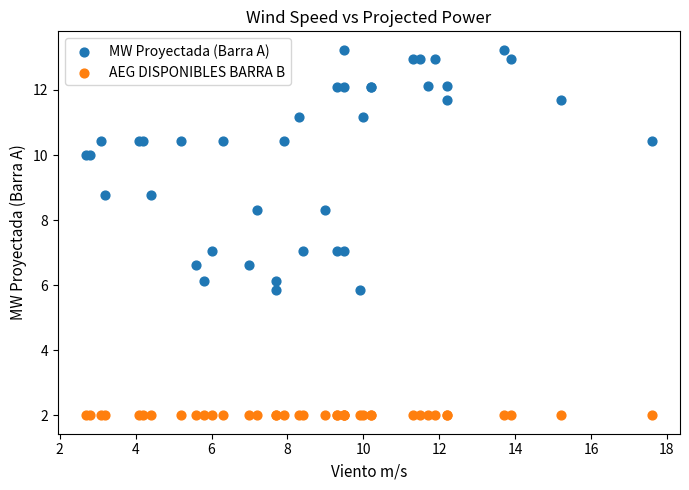

Which series reaches the maximum Y coordinate?

MW Proyectada (Barra A)